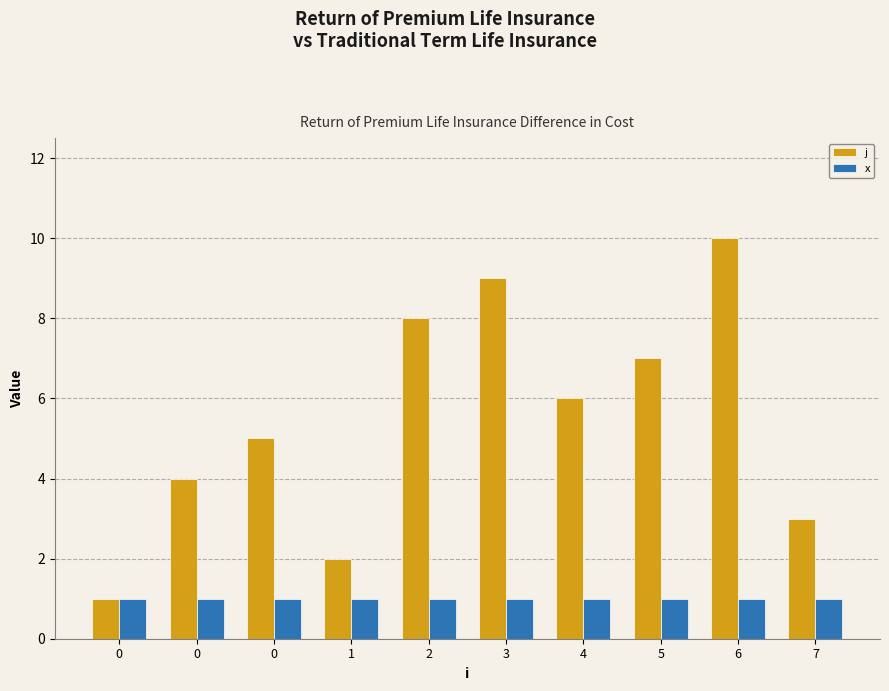

Reading right to left, extract all data points from this chart.

j: 7=3	6=10	5=7	4=6	3=9	2=8	1=2	0=5	0=4	0=1
x: 7=1	6=1	5=1	4=1	3=1	2=1	1=1	0=1	0=1	0=1